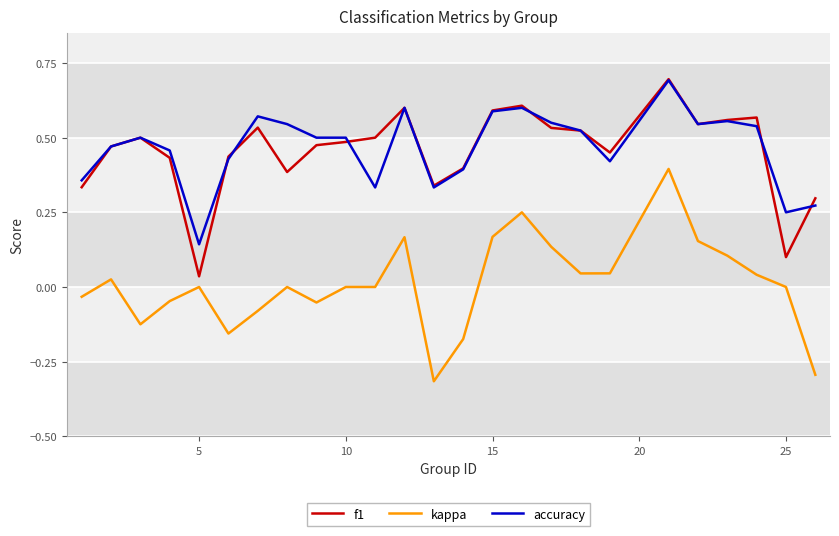

What is the greatest value displayed?

0.7